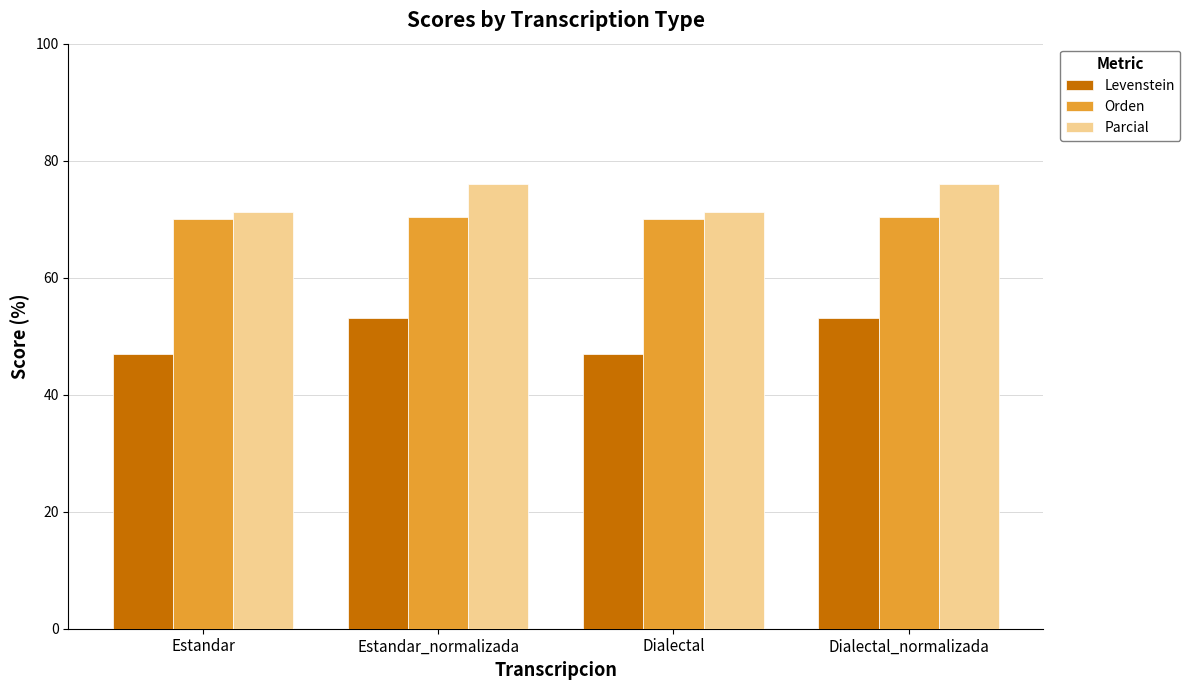

How many bars are there in each group?

3